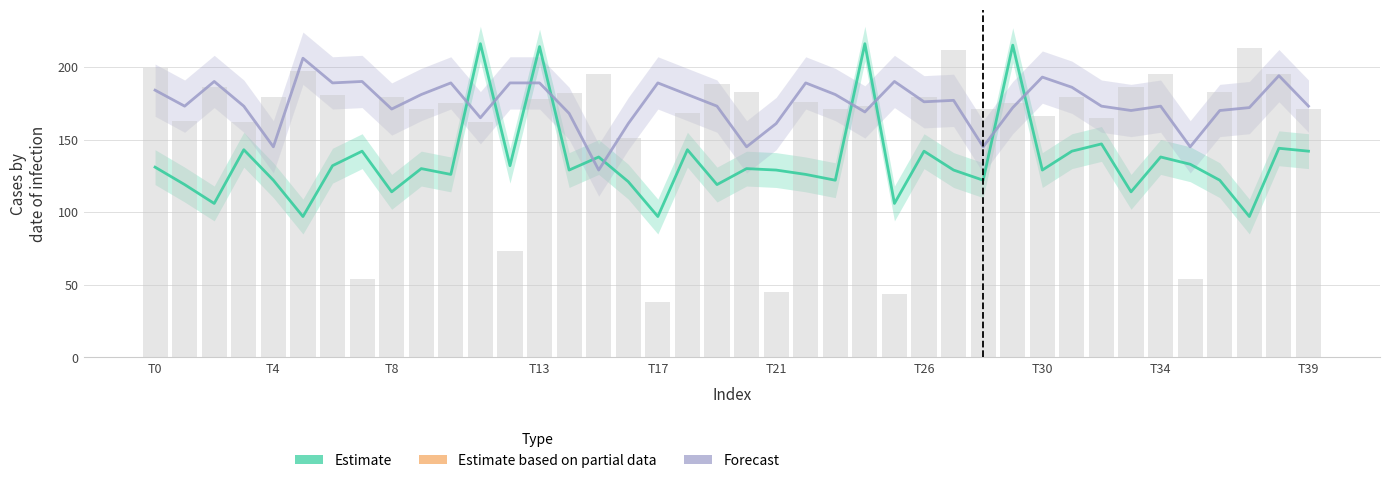

What is the total value across all series at T26?

497